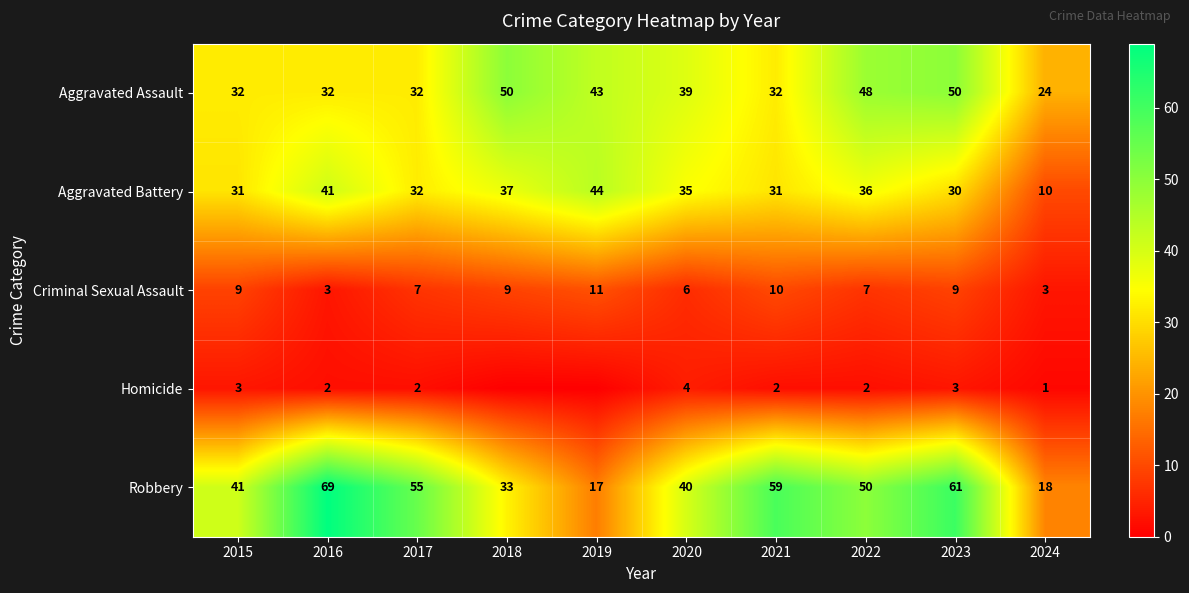

What is the total value across all series at 2019?

115